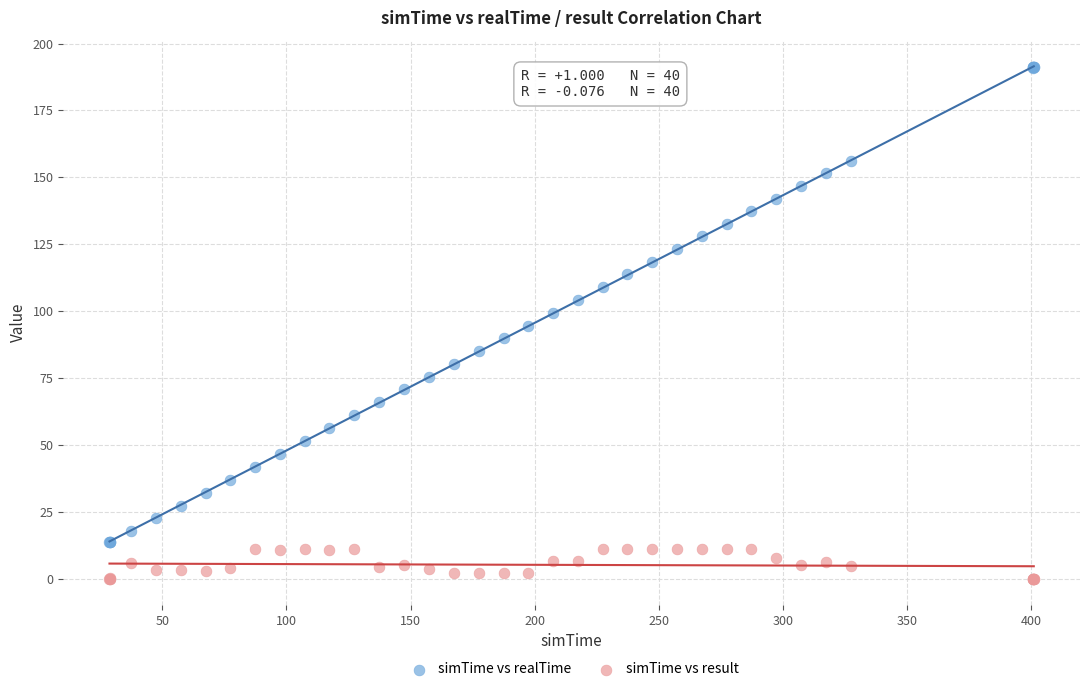

Which series reaches the maximum Y coordinate?

simTime vs realTime